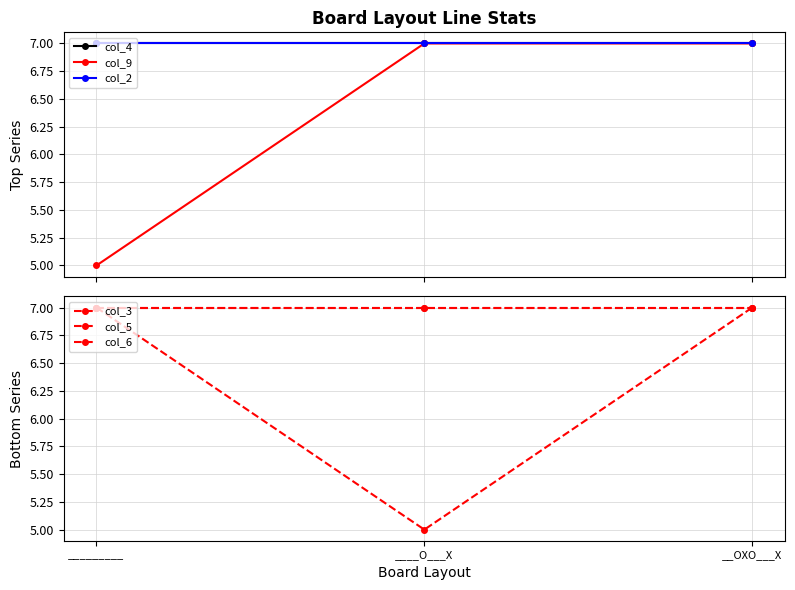

Count the number of data series in this chart.

6